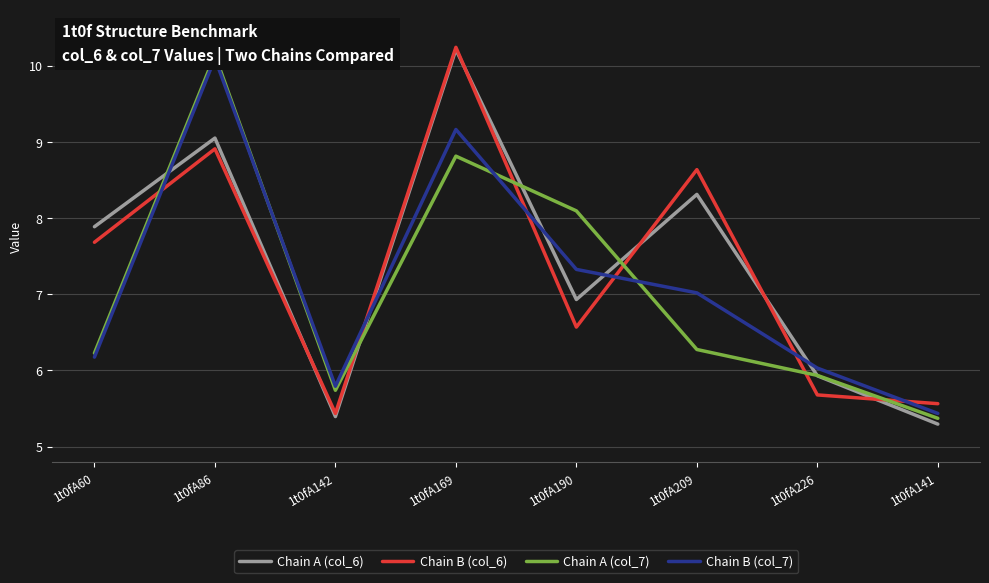

Is it true that Chain B (col_7) equals 8.1 at 1t0fA141?

False